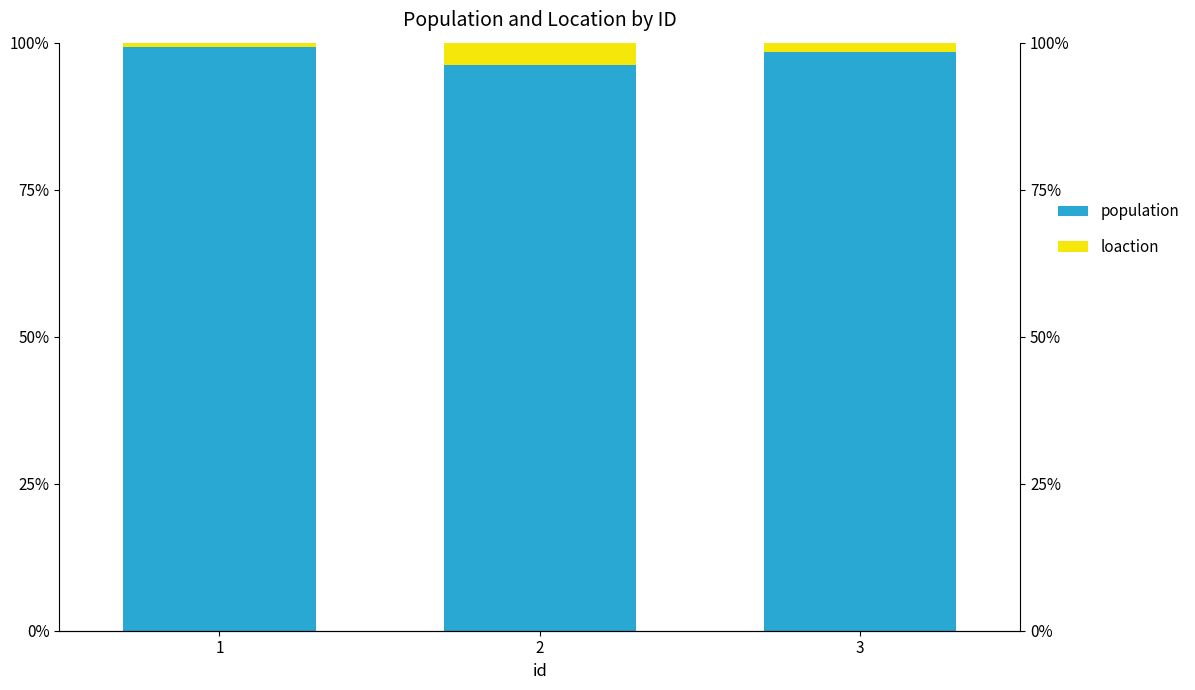

How many values in the loaction series are below 1?

1